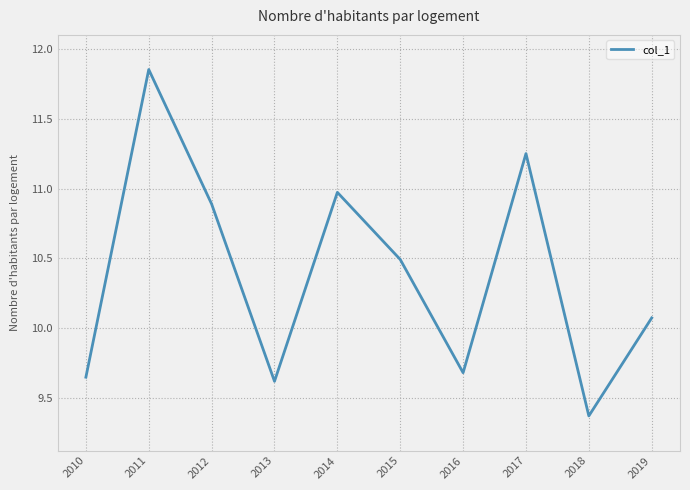

List the labels in order of value, smallest first.

2018, 2013, 2010, 2016, 2019, 2015, 2012, 2014, 2017, 2011